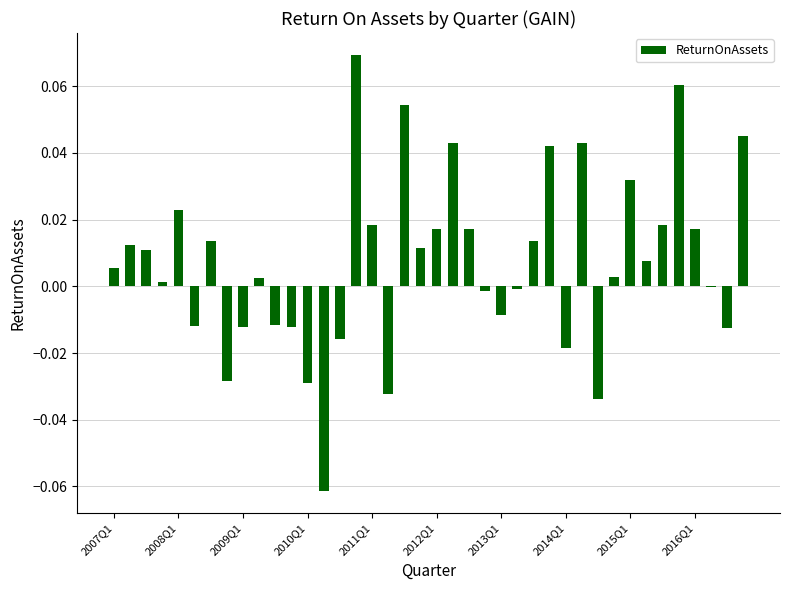

What is the sum of all values?

0.3